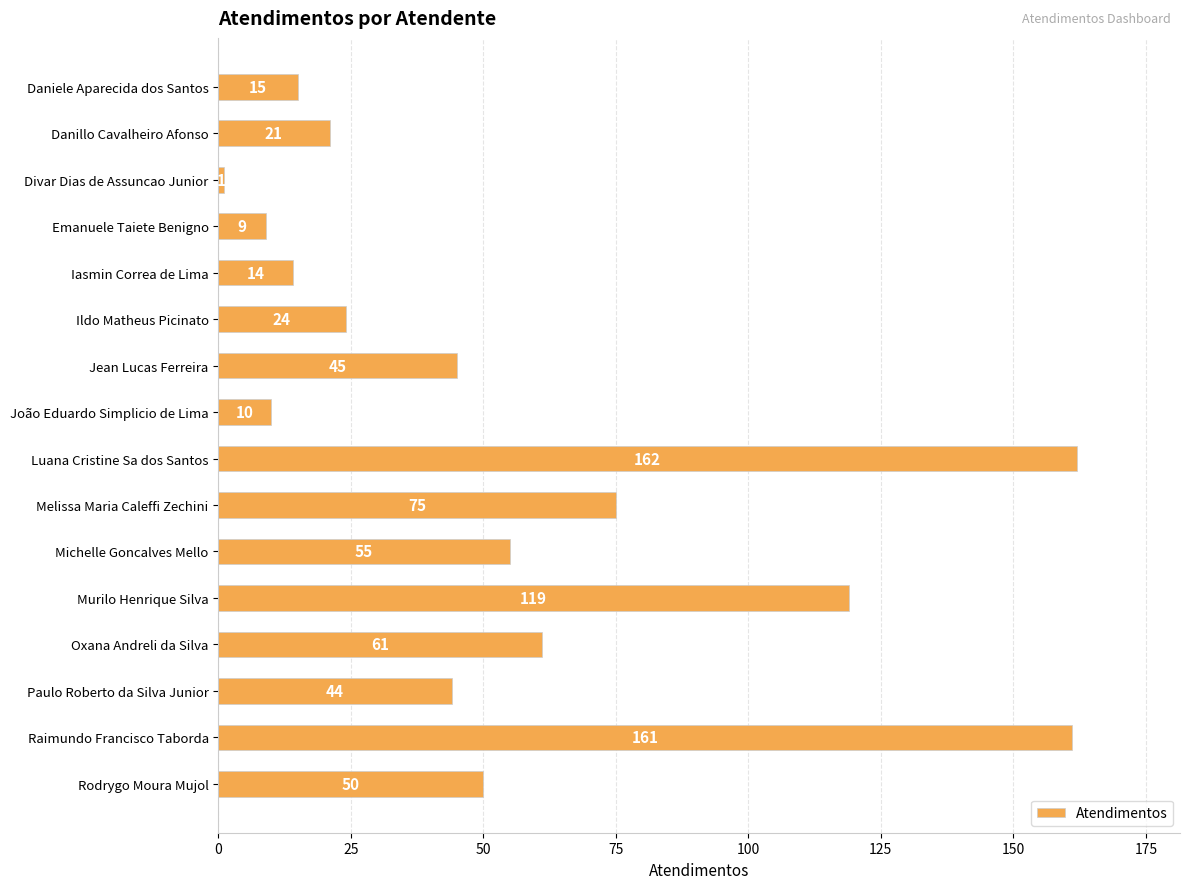

Is it true that the value at Melissa Maria Caleffi Zechini is 44?

False